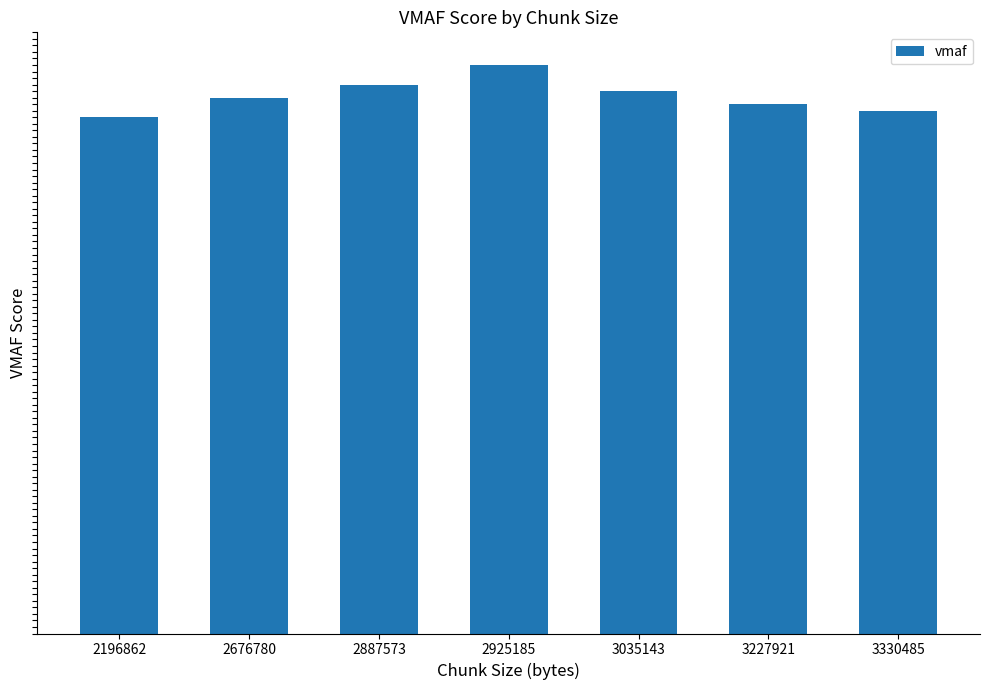

Is it true that the value at 3227921 is 81?

True